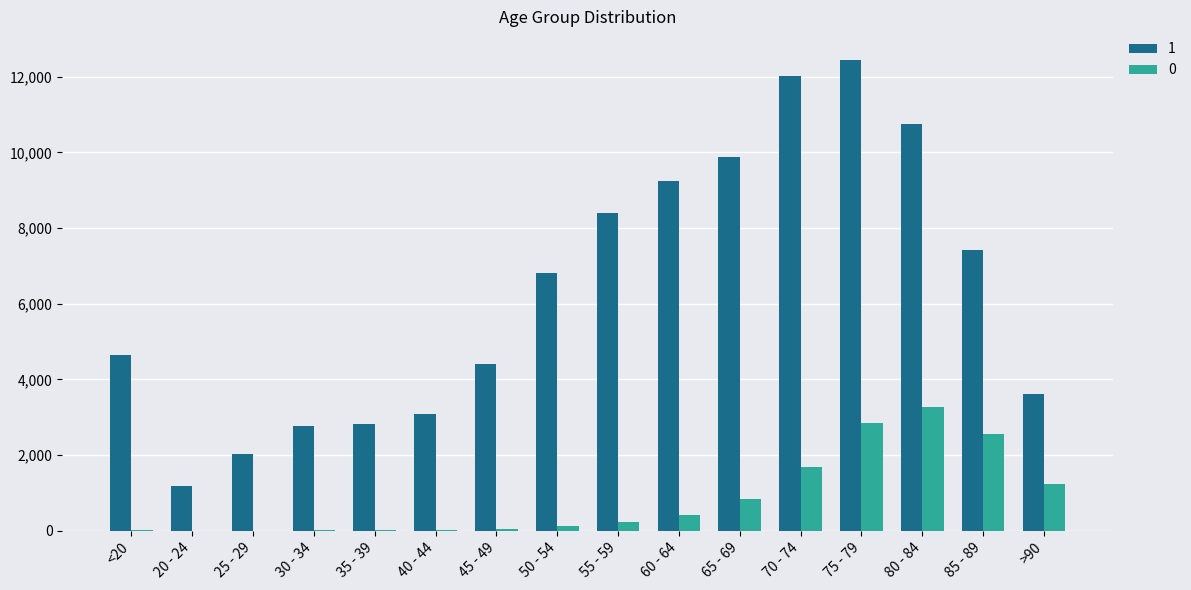

At which label does 1 reach its peak?

75 - 79